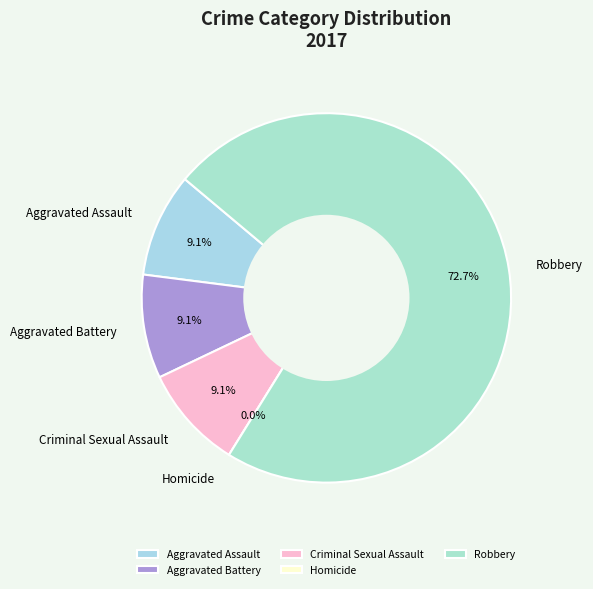

Combined, do Aggravated Battery and Robbery account for over 50%?

Yes